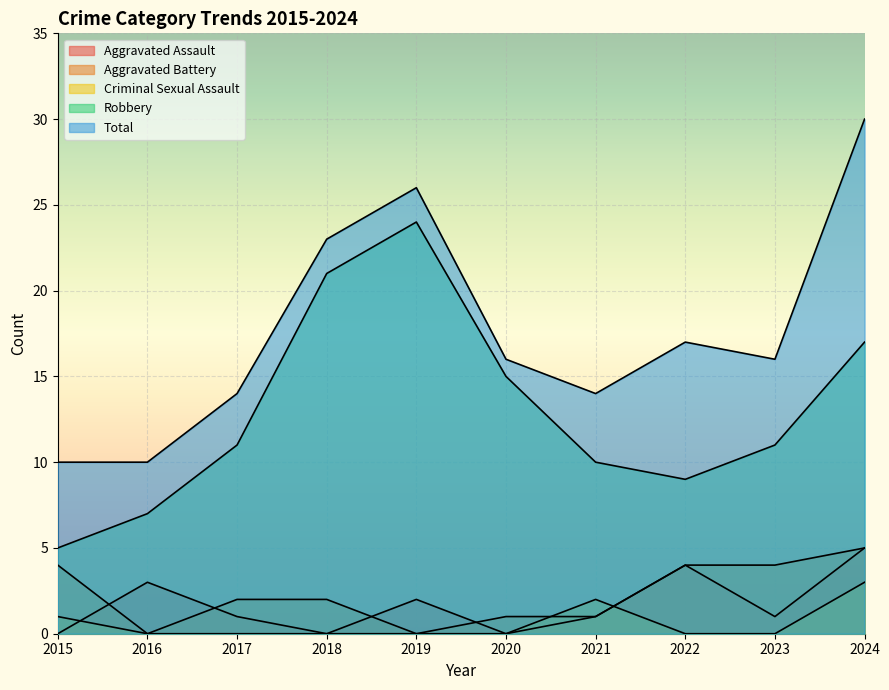

How many lines are shown in the chart?

5